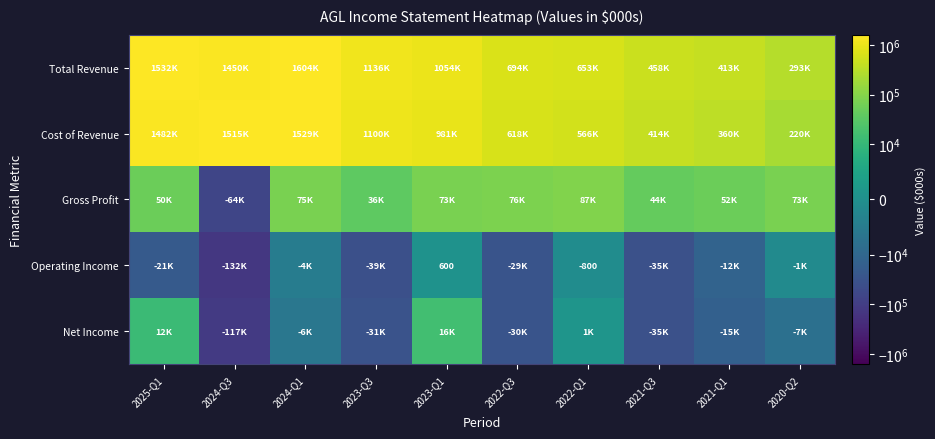

The value of Operating Income at 2023-Q1 is 600. True or false?

True